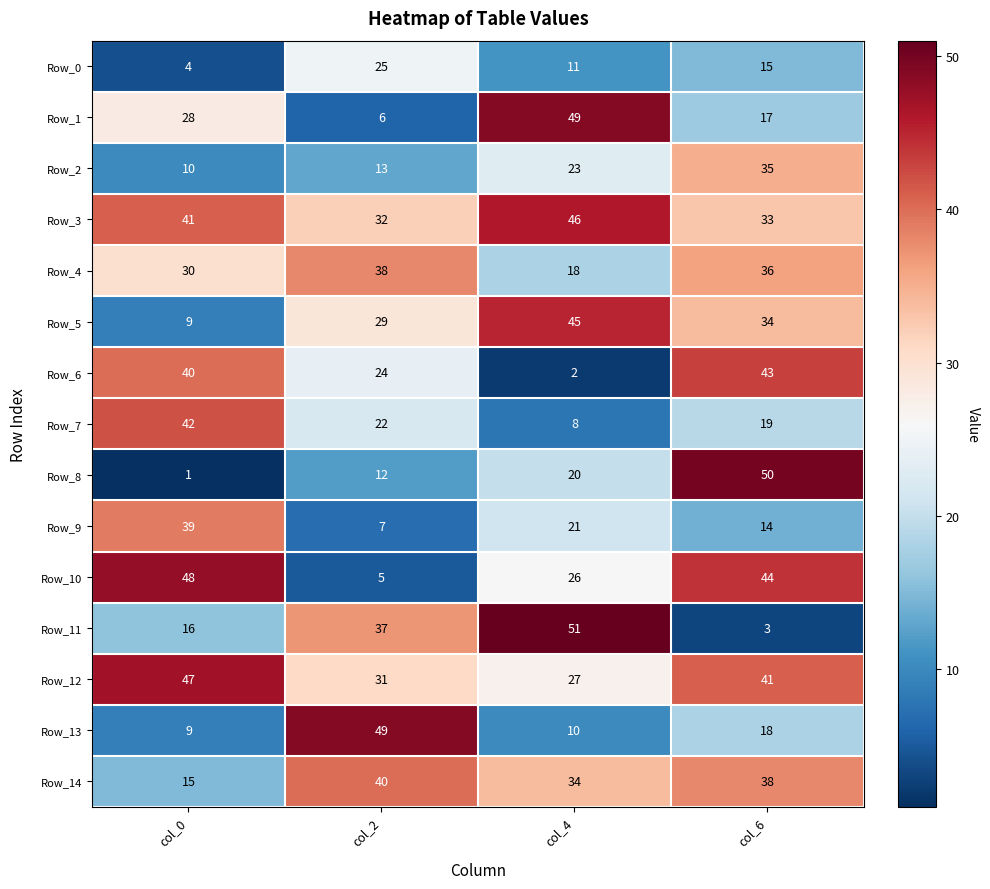

What is the difference between the maximum and minimum values in the Row_3 series?

14